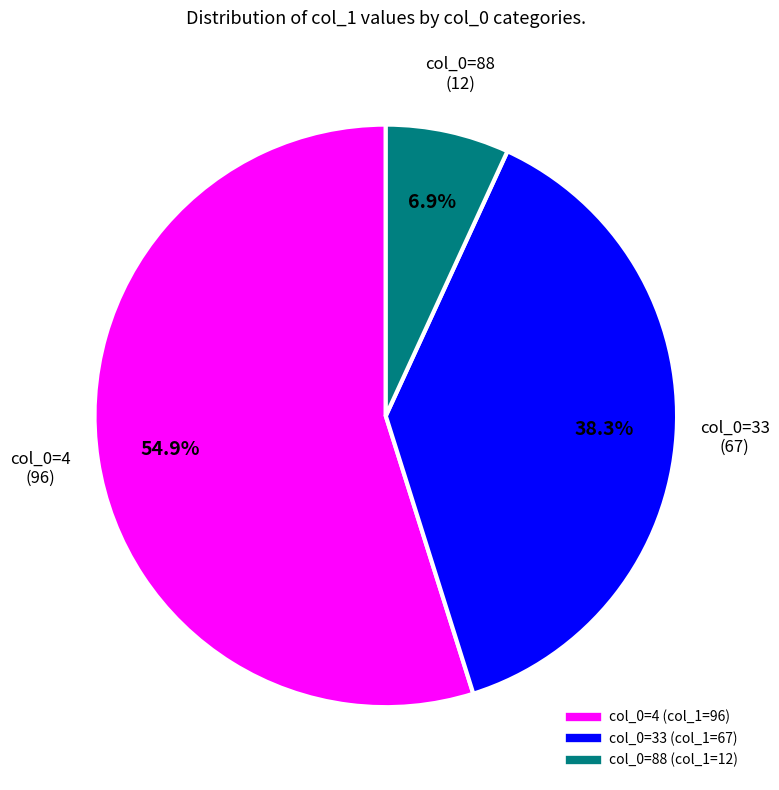

Is there a majority slice in this chart?

Yes